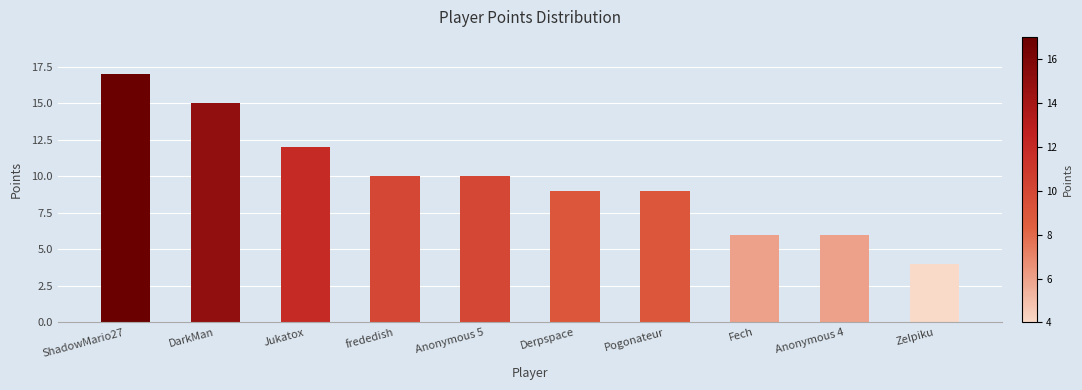

What is the average value?

10